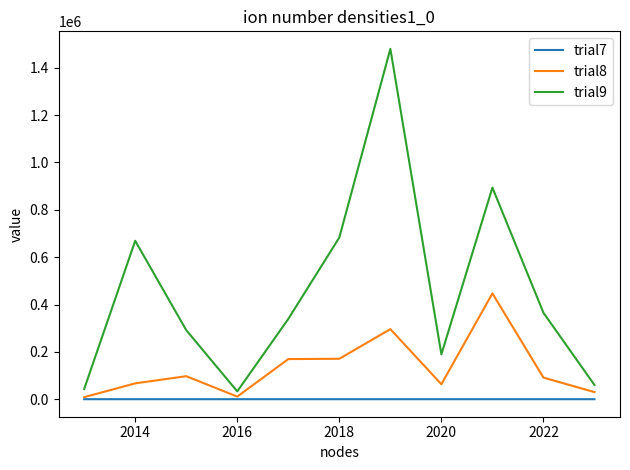

What is the average value of the trial9 series?

458864